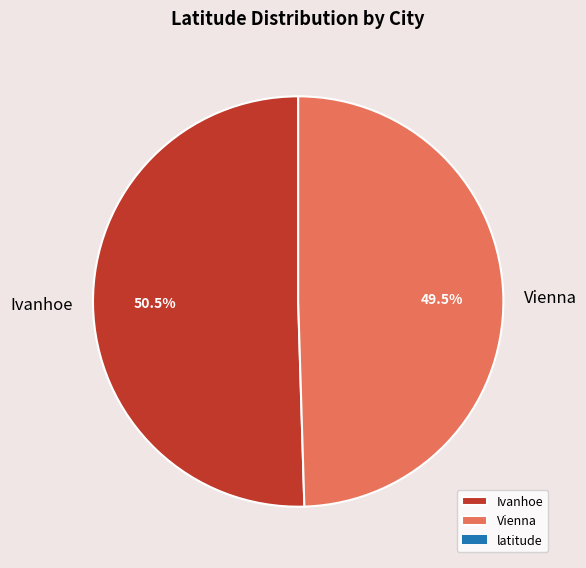

Count the number of slices in the pie.

2